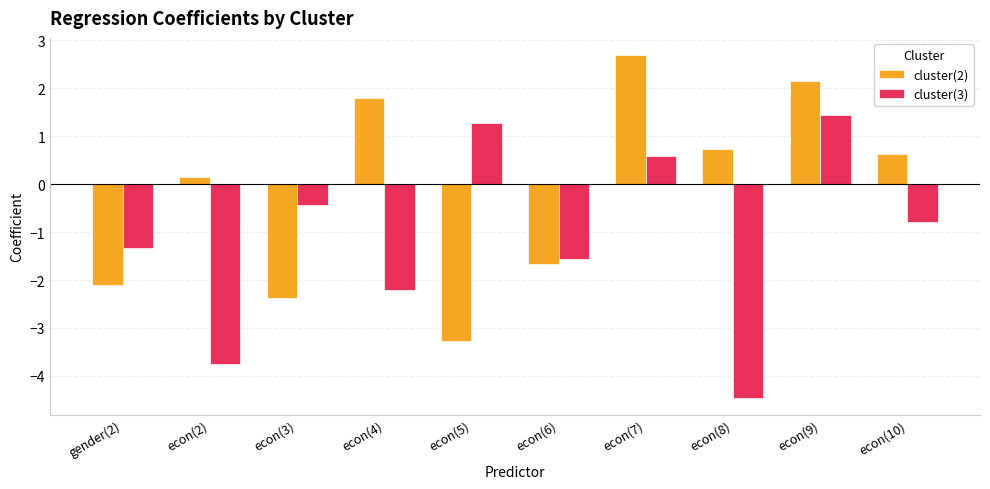

Reading left to right, list all the values displayed in this chart.

cluster(2): -2.1	0.1	-2.4	1.8	-3.3	-1.7	2.7	0.7	2.2	0.6
cluster(3): -1.3	-3.8	-0.4	-2.2	1.3	-1.6	0.6	-4.5	1.5	-0.8